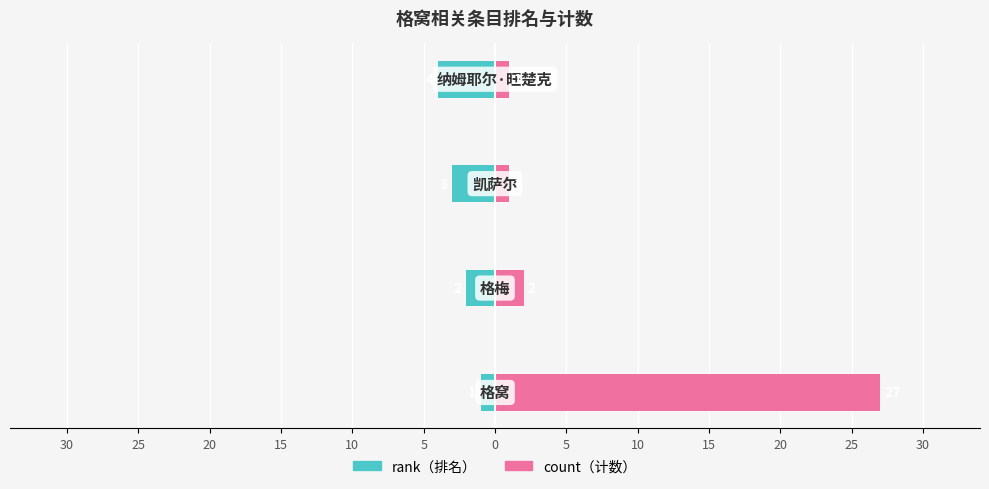

Rank the series at 30 from highest to lowest value.

count, rank